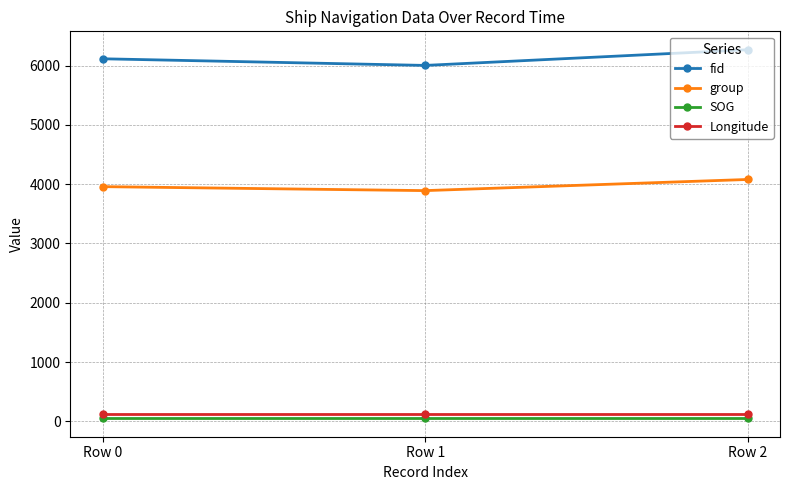

Which series has the largest total across all categories?

fid